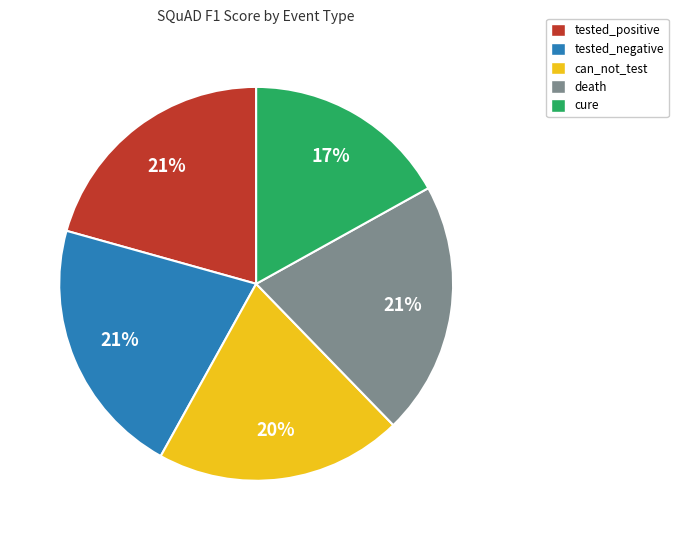

Combined, do can_not_test and death account for over 50%?

No